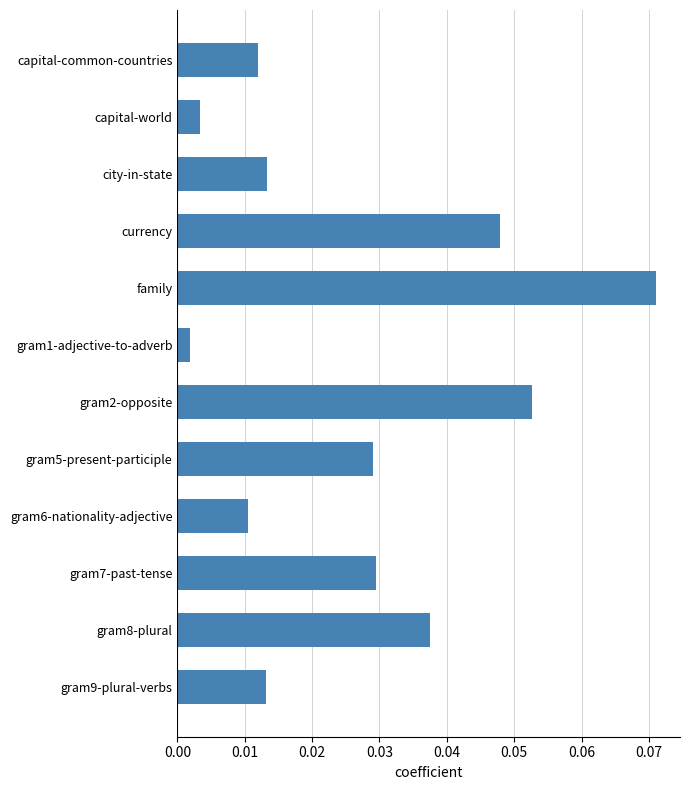

How many categories are shown in the chart?

12